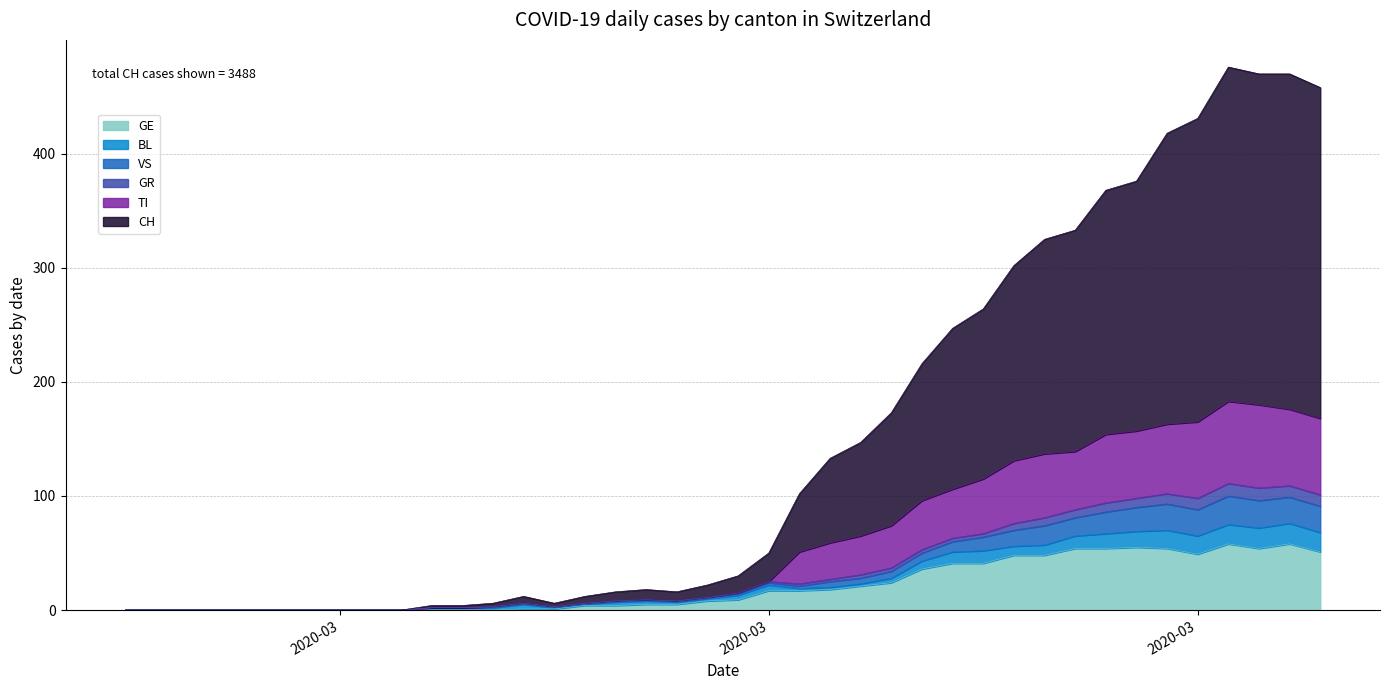

What is the sum of all GE values?

835